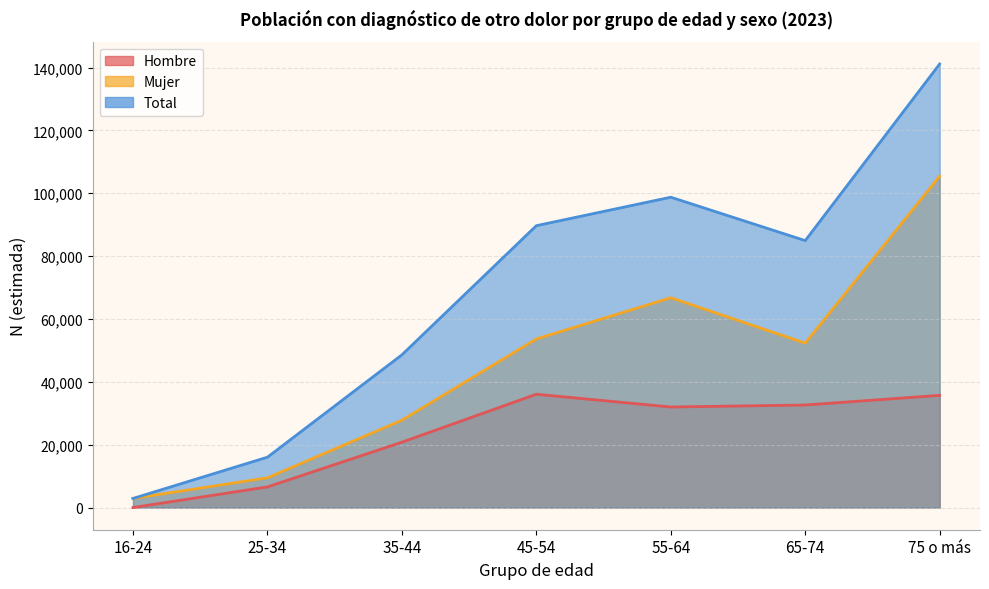

Does the chart have visible grid lines?

Yes